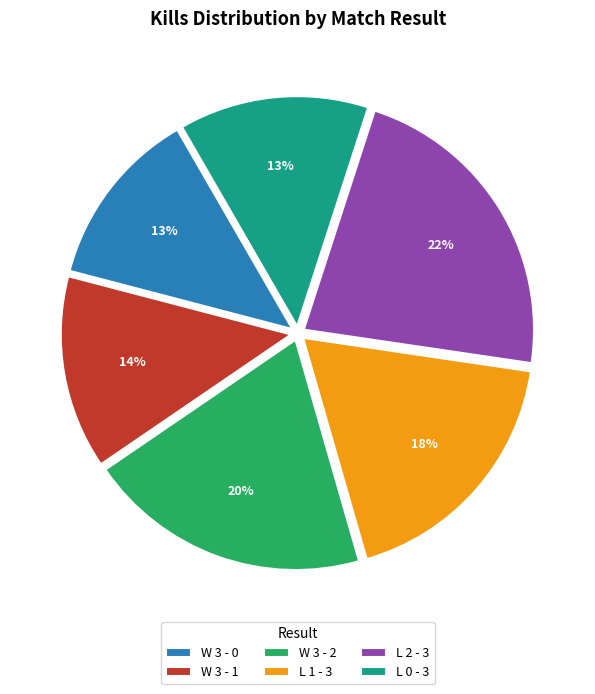

How many slices are in this pie chart?

6